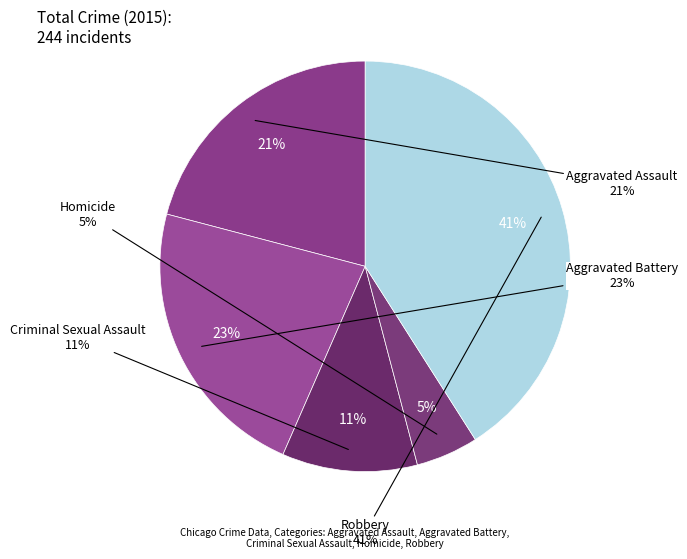

What is the smallest slice in the pie chart?

Homicide